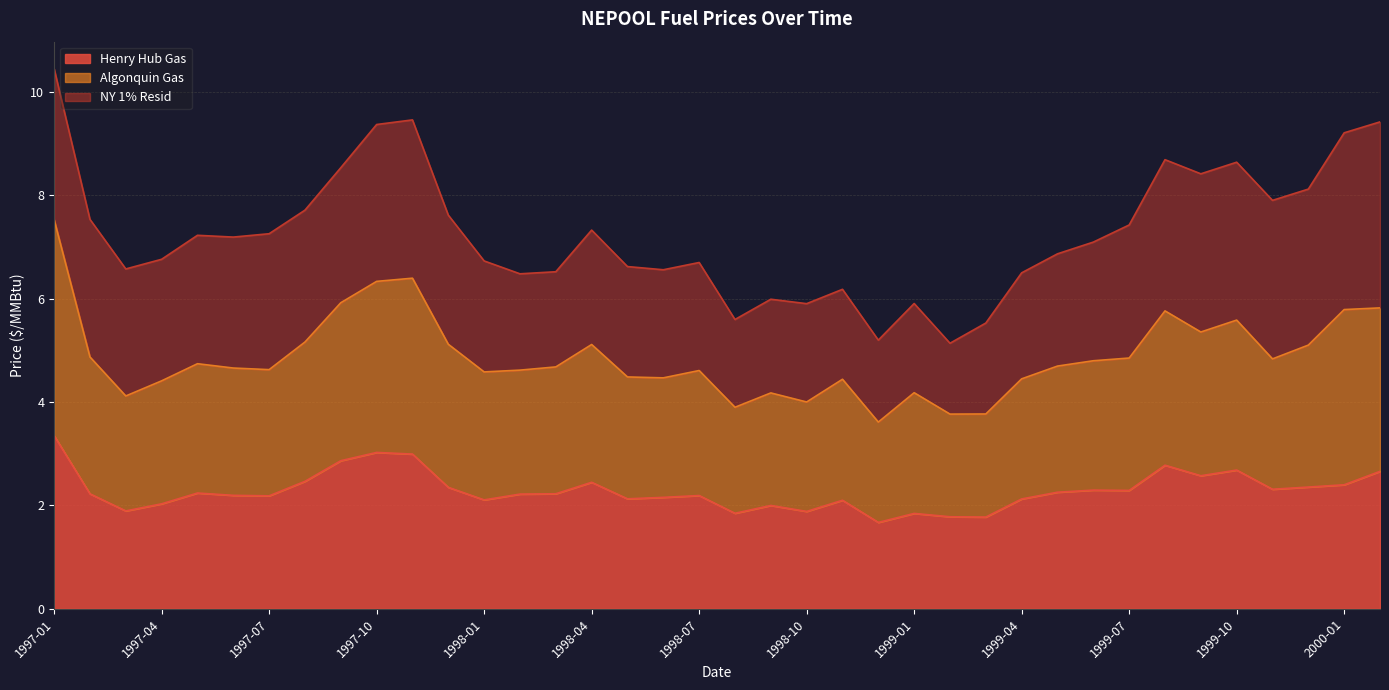

What is the minimum value shown in the chart?

1.7